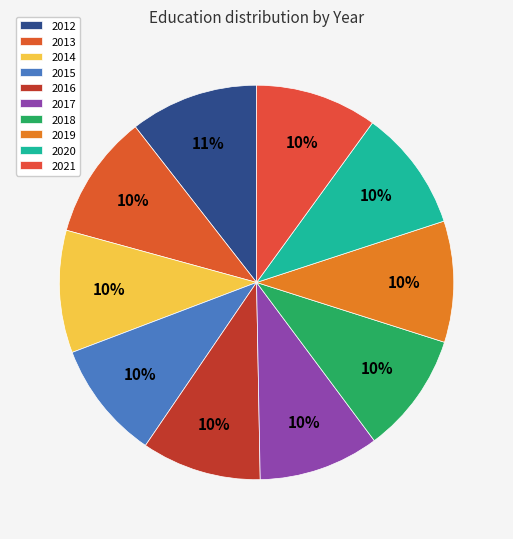

Does any single category account for the majority?

No